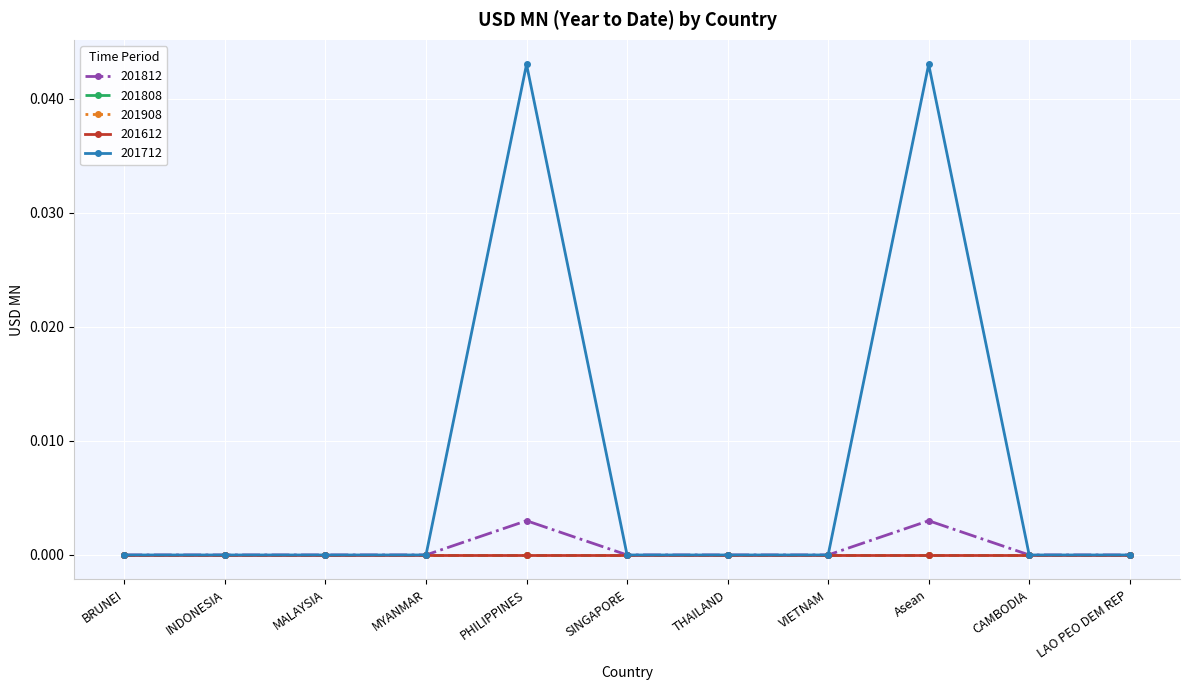

Does the chart have visible grid lines?

Yes